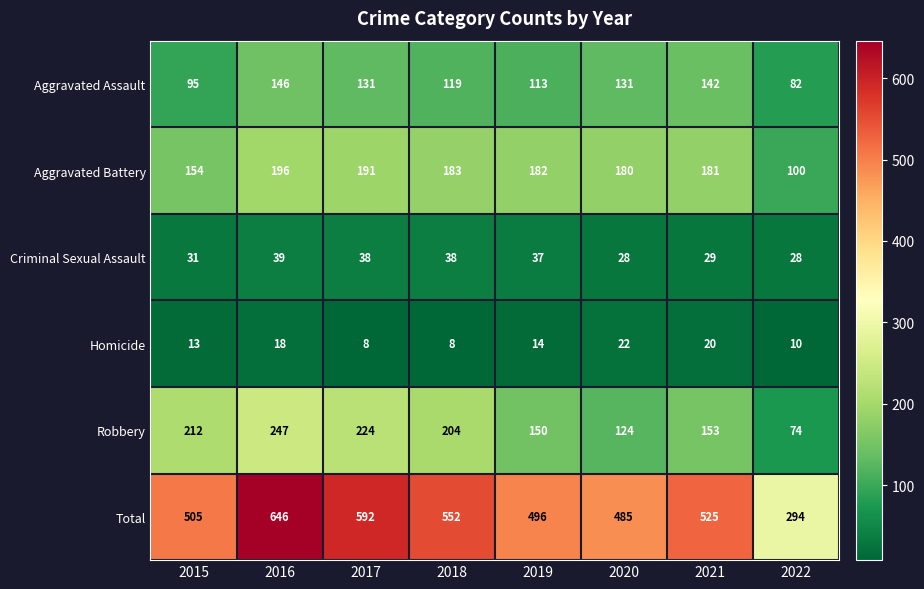

True or false: Robbery has a value of 63 at 2018.

False